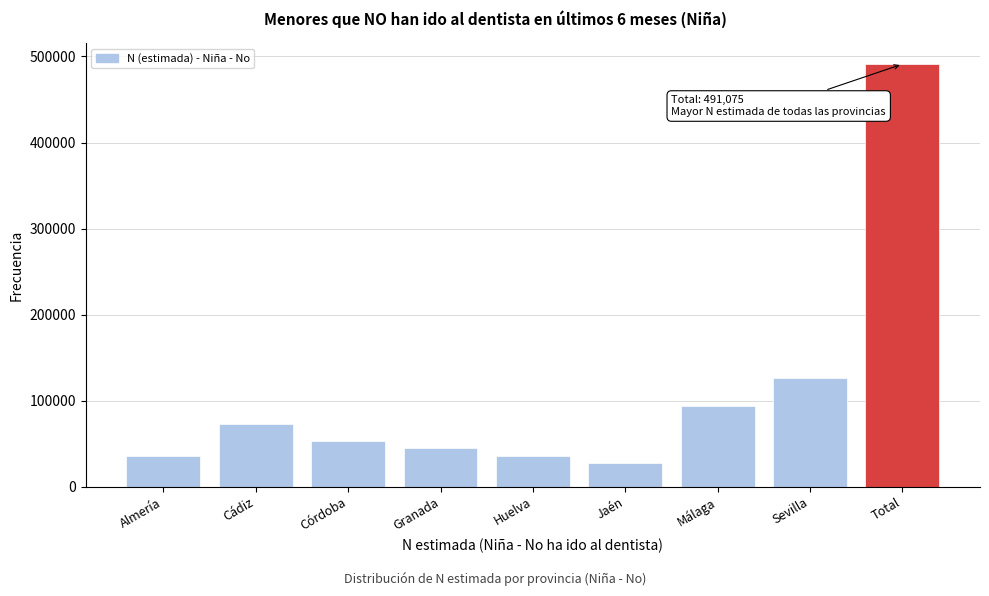

Which has a higher value, Málaga or Sevilla?

Sevilla